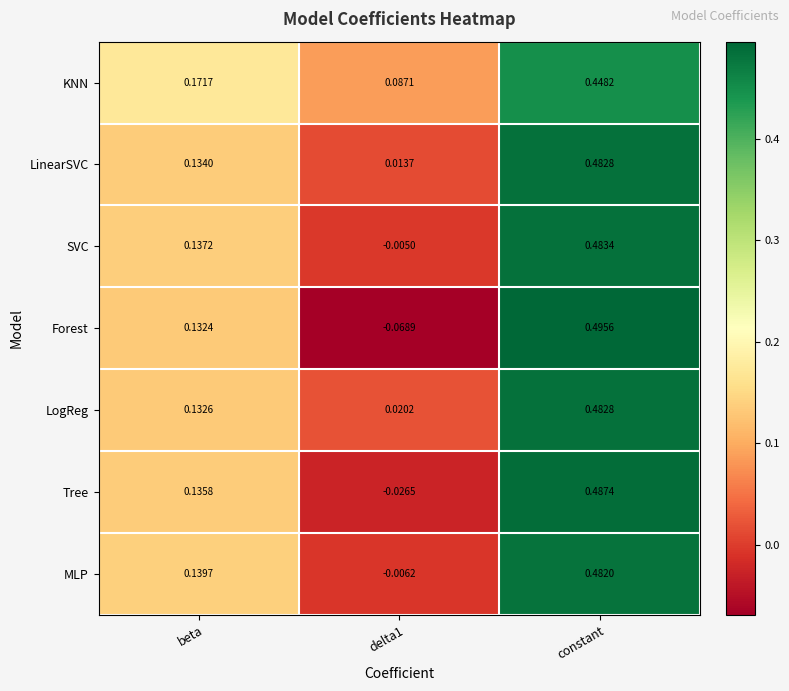

Count the number of categories in the chart.

3